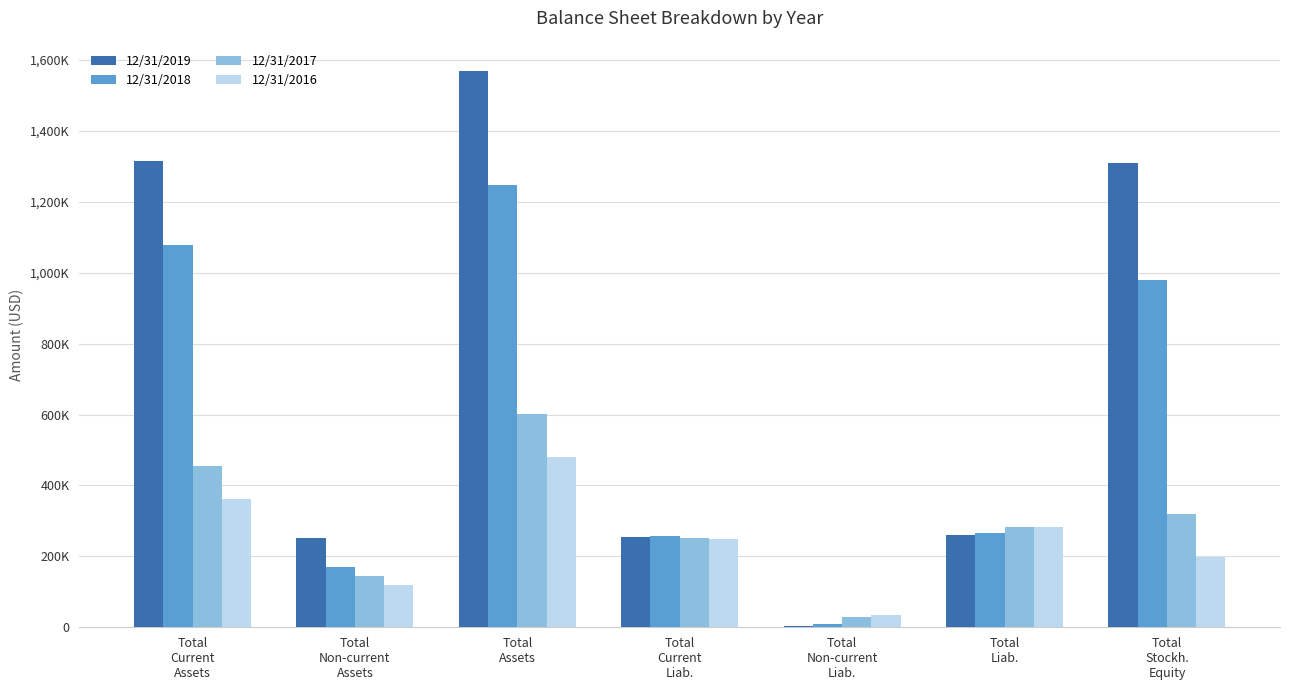

Rank the series at Total
Current
Liab. from highest to lowest value.

12/31/2018, 12/31/2019, 12/31/2017, 12/31/2016